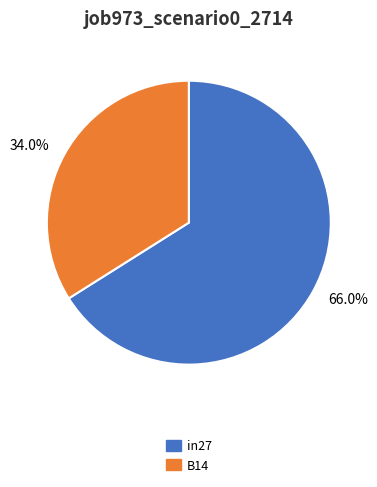

To the nearest percent, what is the average slice percentage?

50%